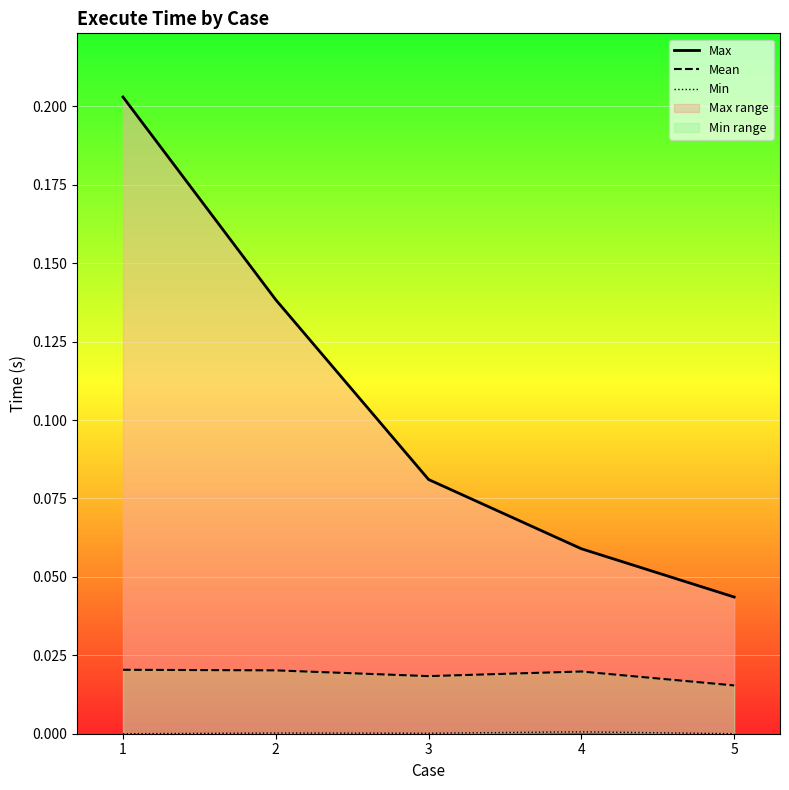

True or false: Mean and Min cross at least once.

False